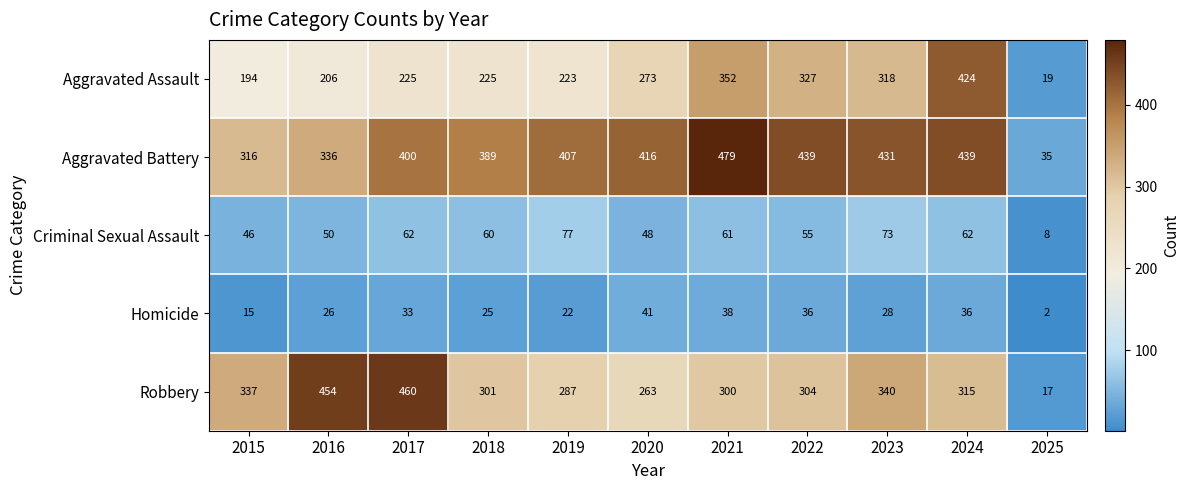

At 2022, list the series in order from smallest to largest.

Homicide, Criminal Sexual Assault, Robbery, Aggravated Assault, Aggravated Battery